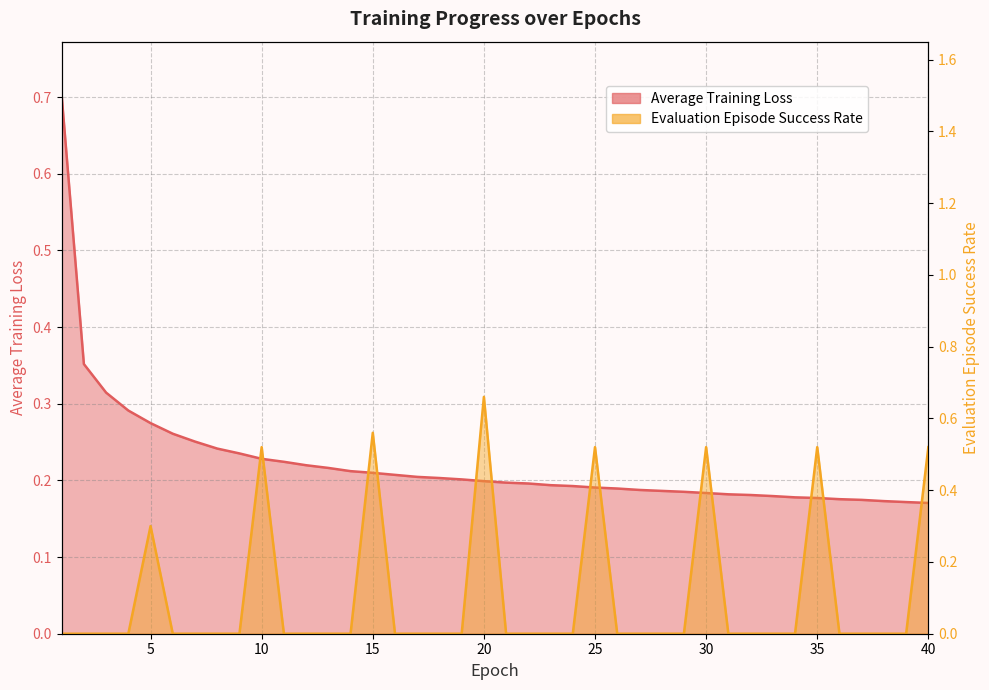

What are all the series names shown in the legend?

Average Training Loss, Evaluation Episode Success Rate